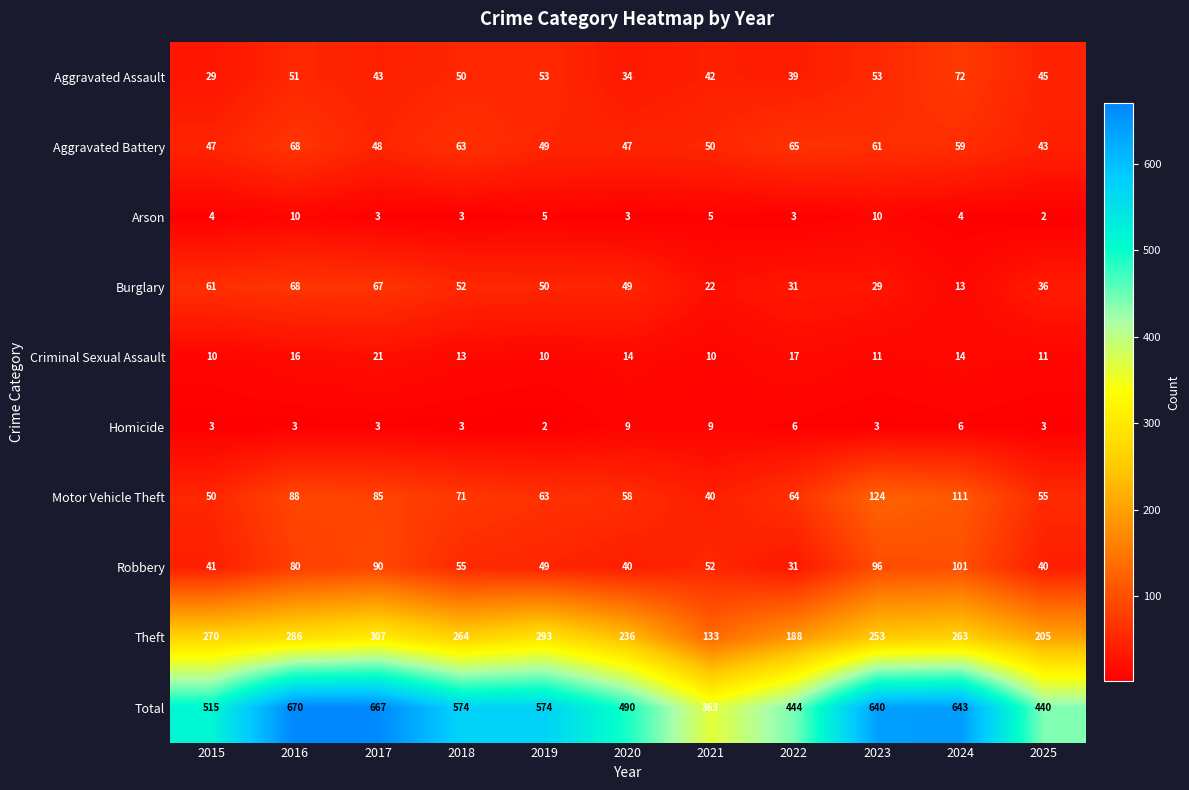

Read the Theft value at 2017.

307